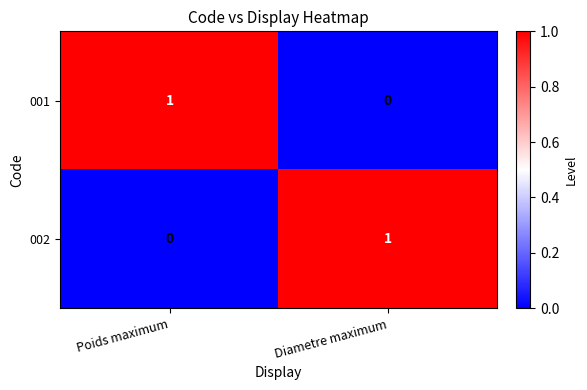

The 002 series shows 1 at Diametre maximum. True or false?

True